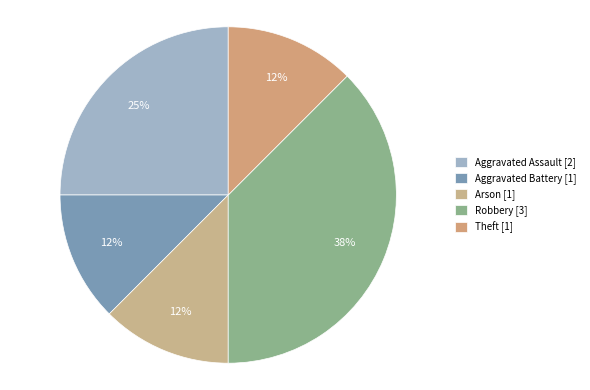

How much of the chart is everything except Robbery?

62.5%